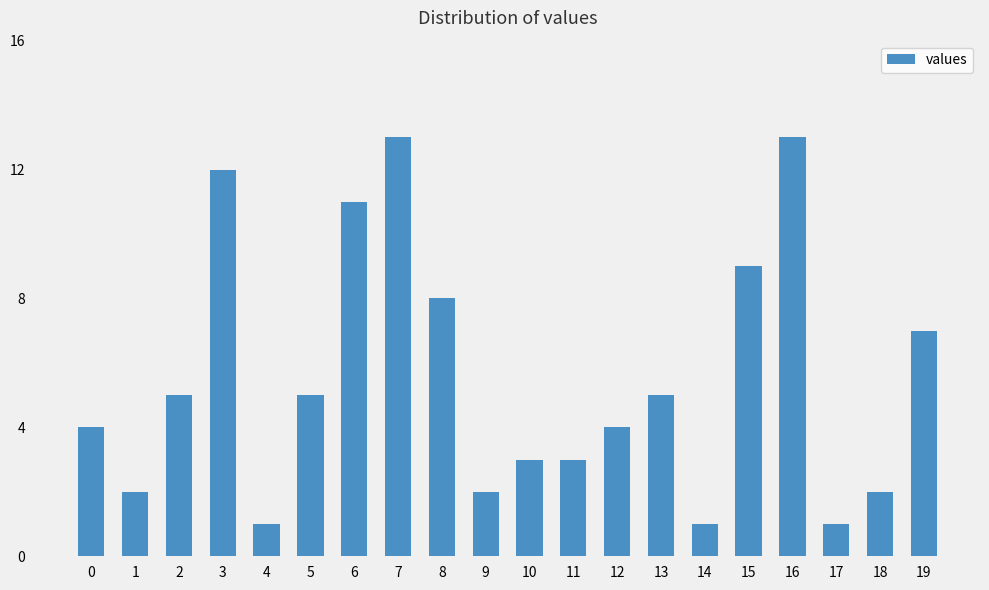

How many categories are shown in the chart?

20